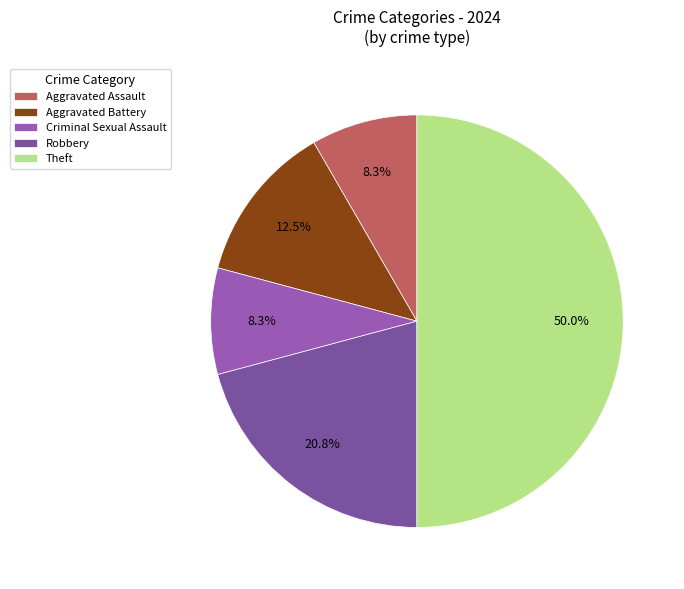

Count the number of slices in the pie.

5